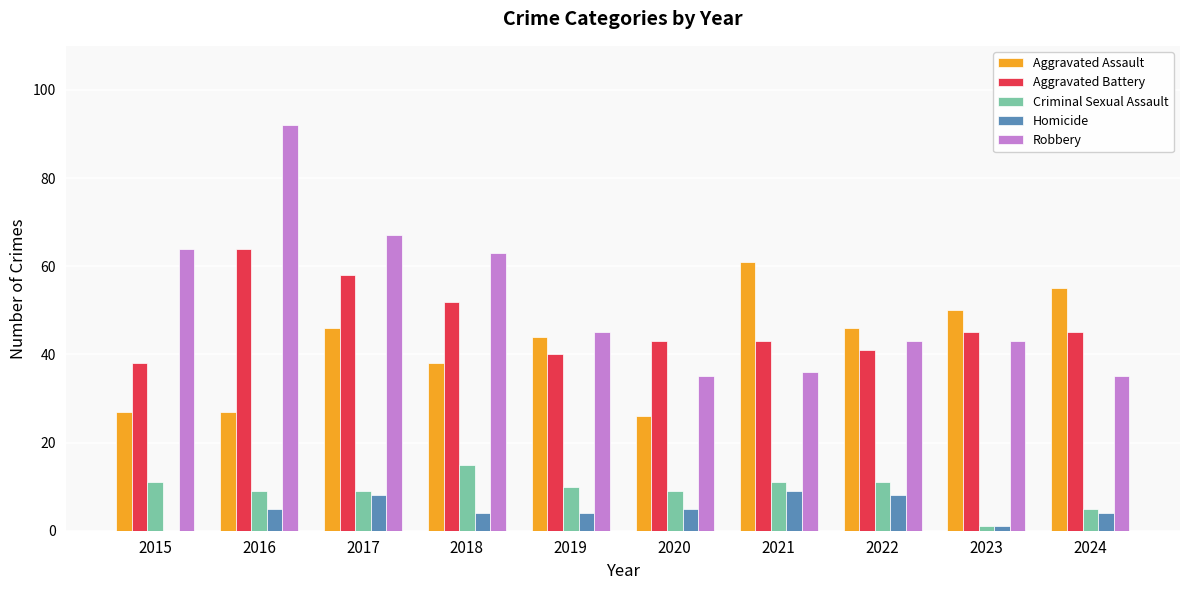

Which category has the highest value across all series?

2016